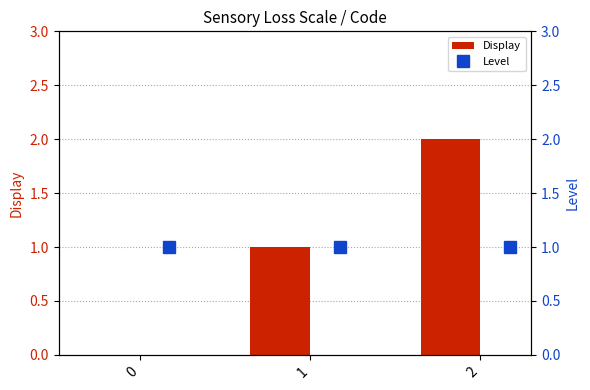

What is the sum of all Display values?

3